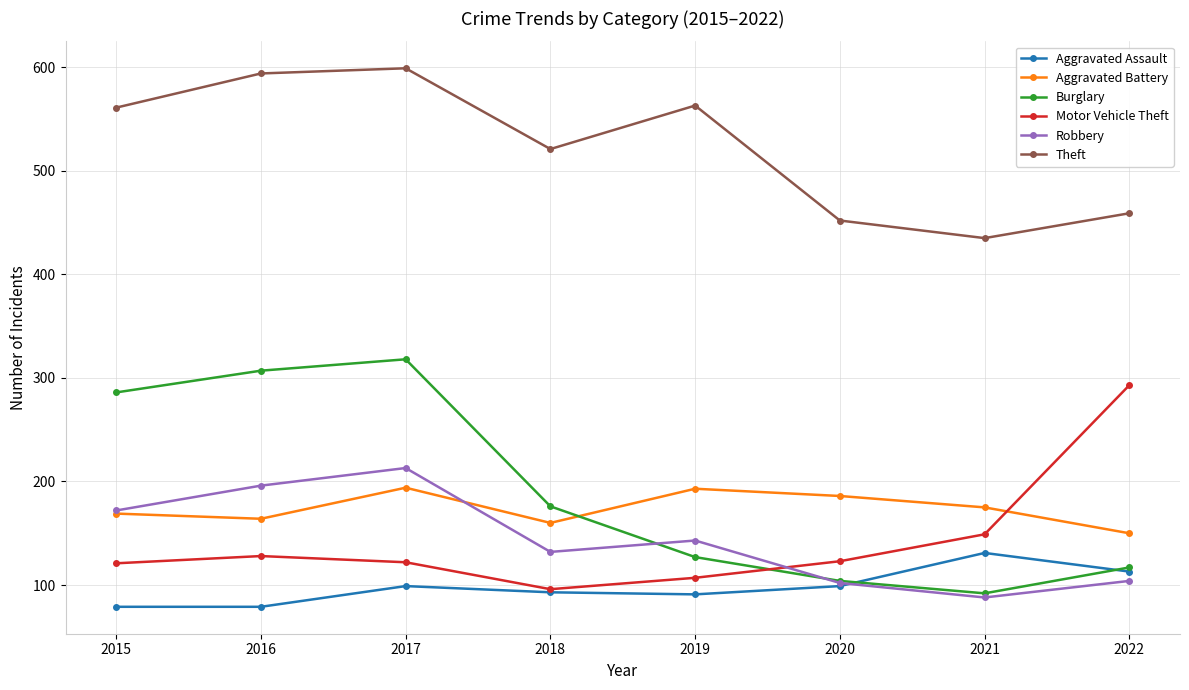

Where is Theft nearest to the value 517?

2018